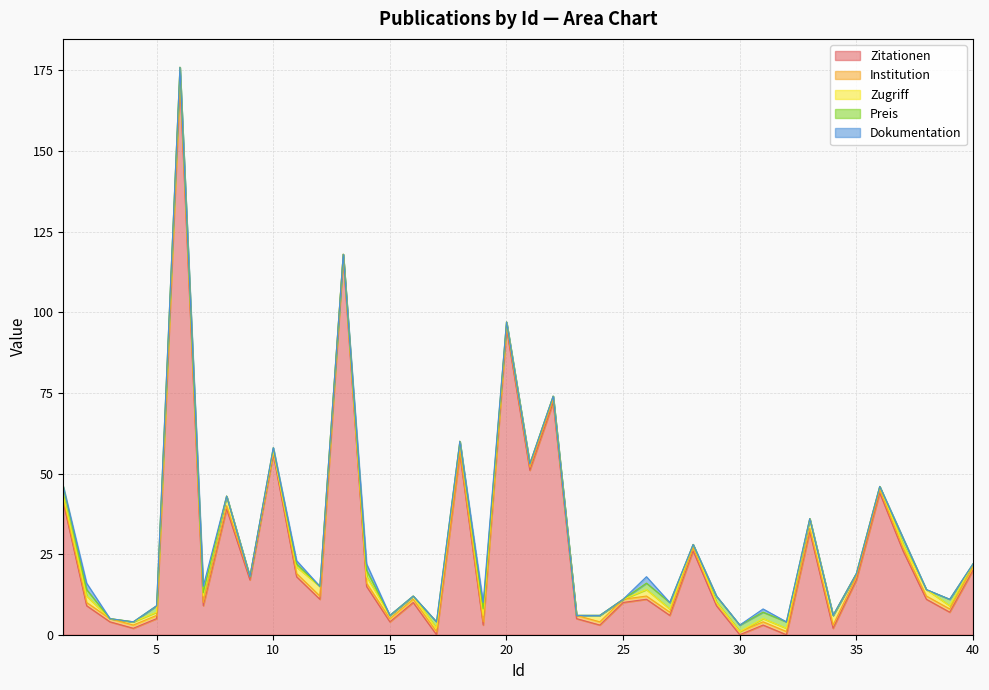

How many interior local peaks does the Dokumentation series have?

7